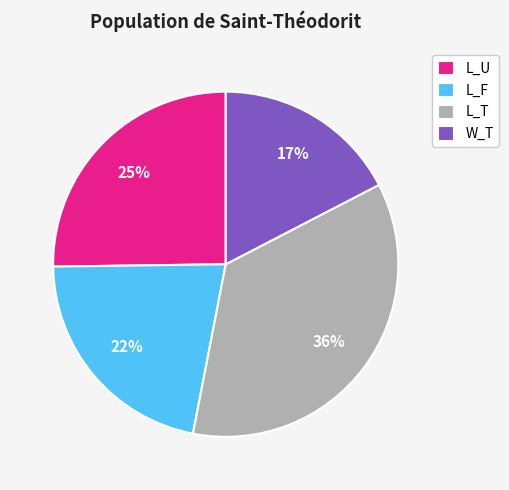

The L_F slice represents 22% of the pie. True or false?

True